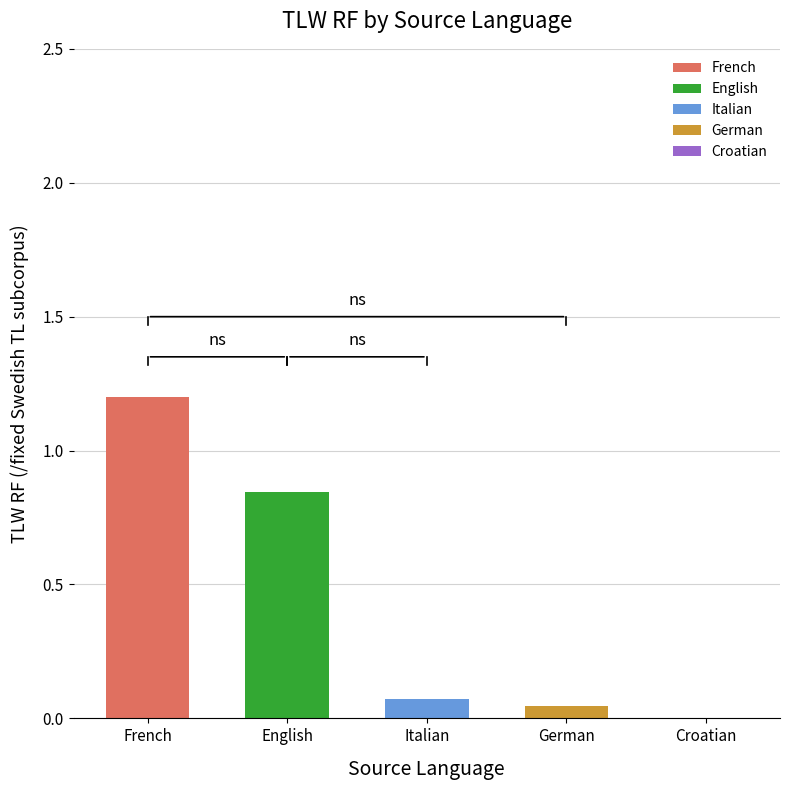

What is the approximate value at Italian?

0.1